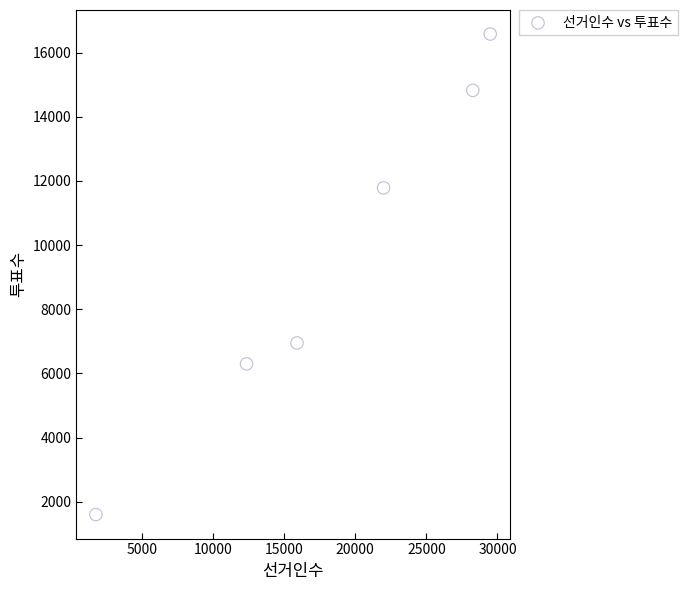

What is the average Y value?

9672